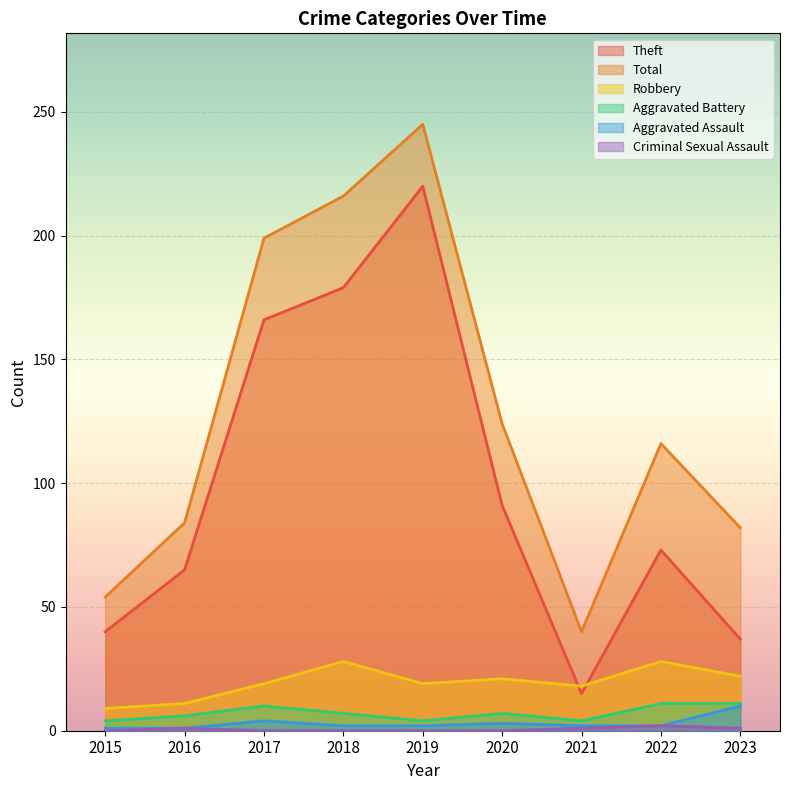

At which category is the sum across all series the highest?

2019